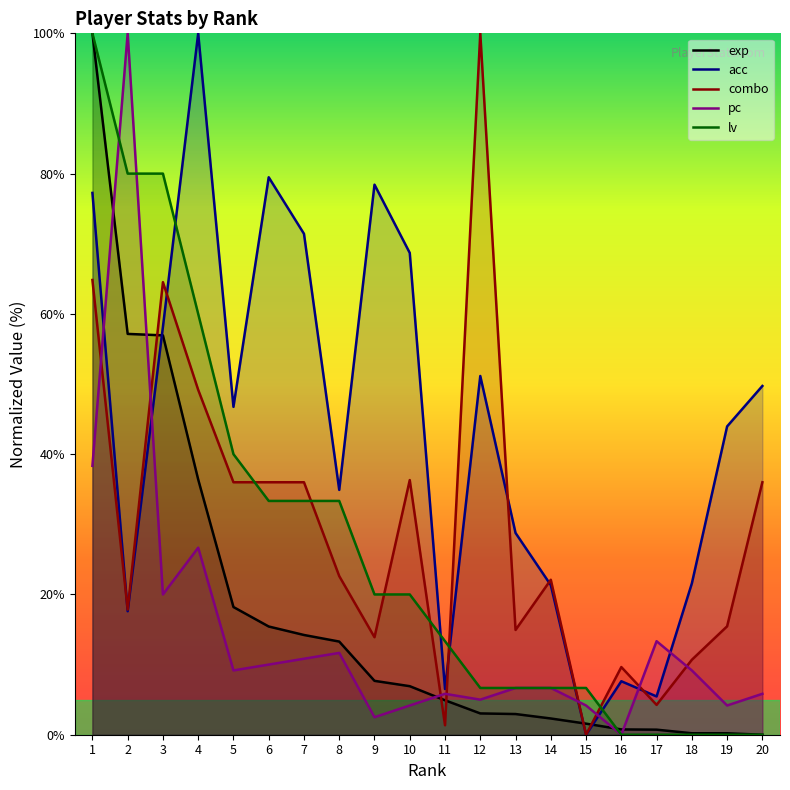

Between 11 and 13, which series saw the biggest shift?

acc